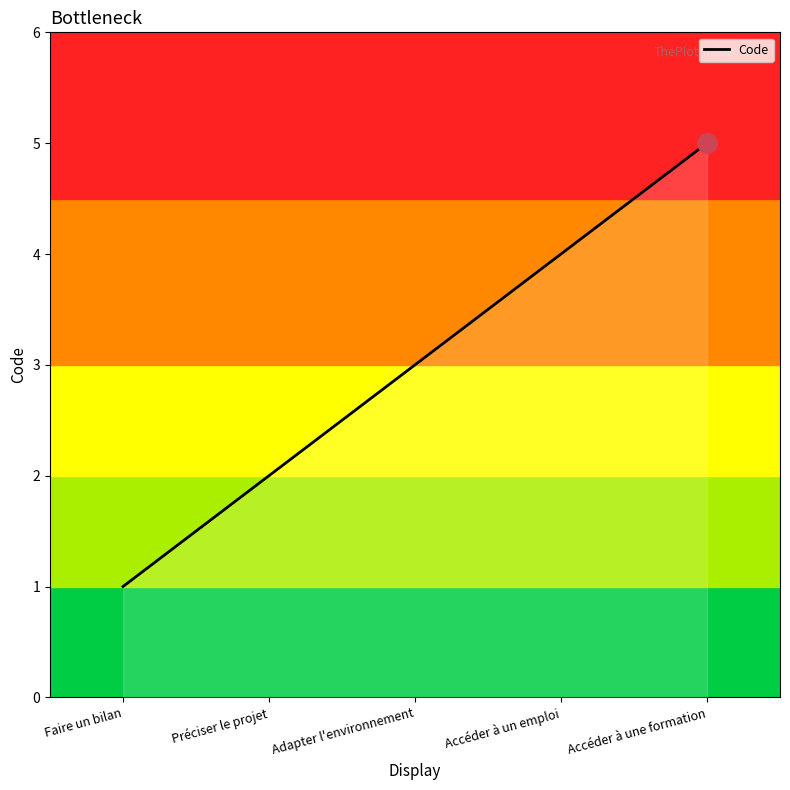

How many series are shown in this chart?

1